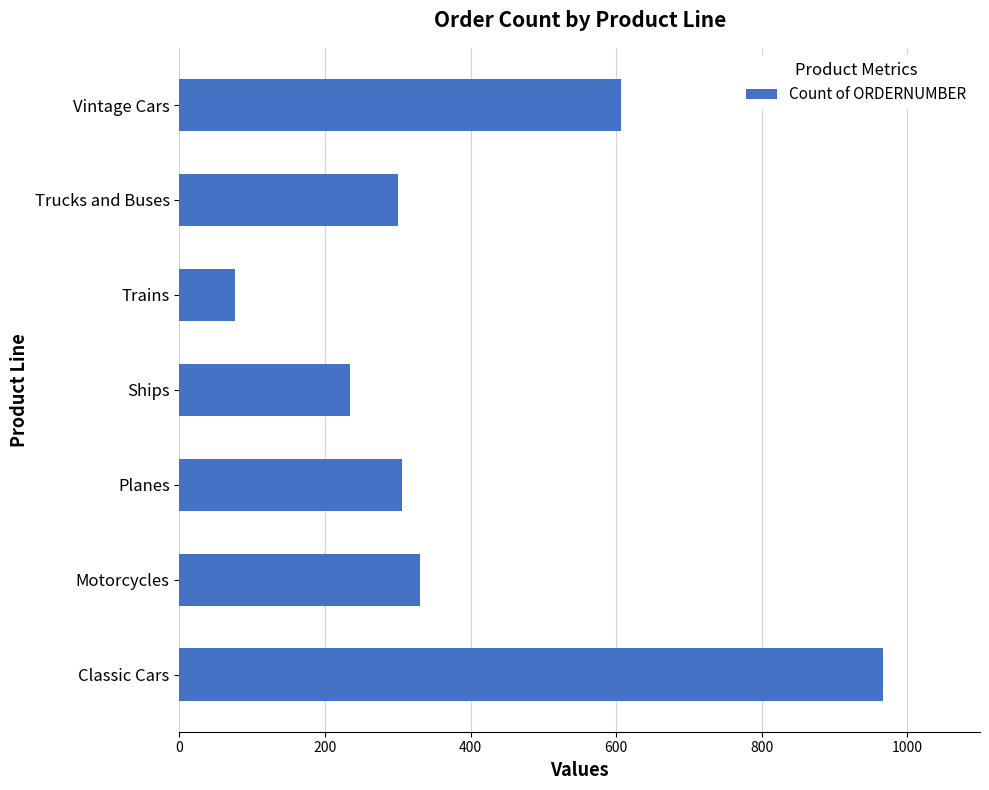

How many distinct data groups are displayed?

1